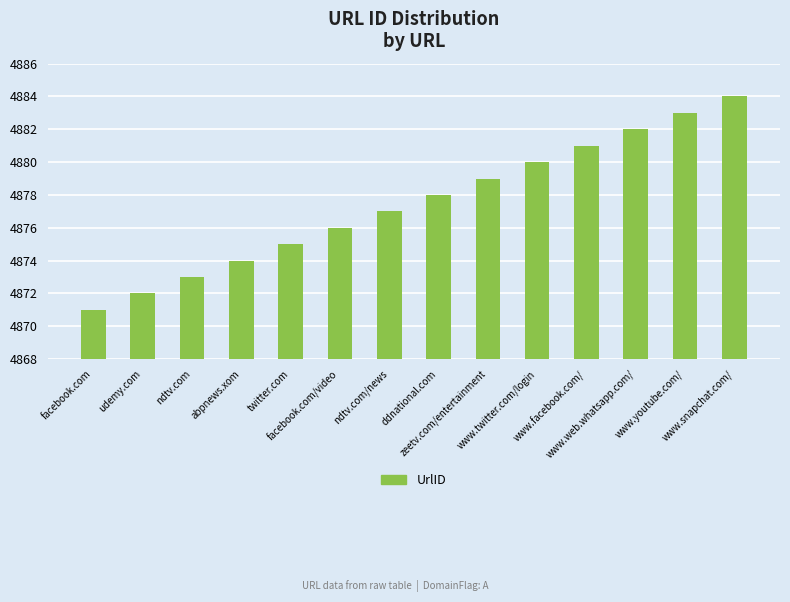

What is the greatest value displayed?

4884